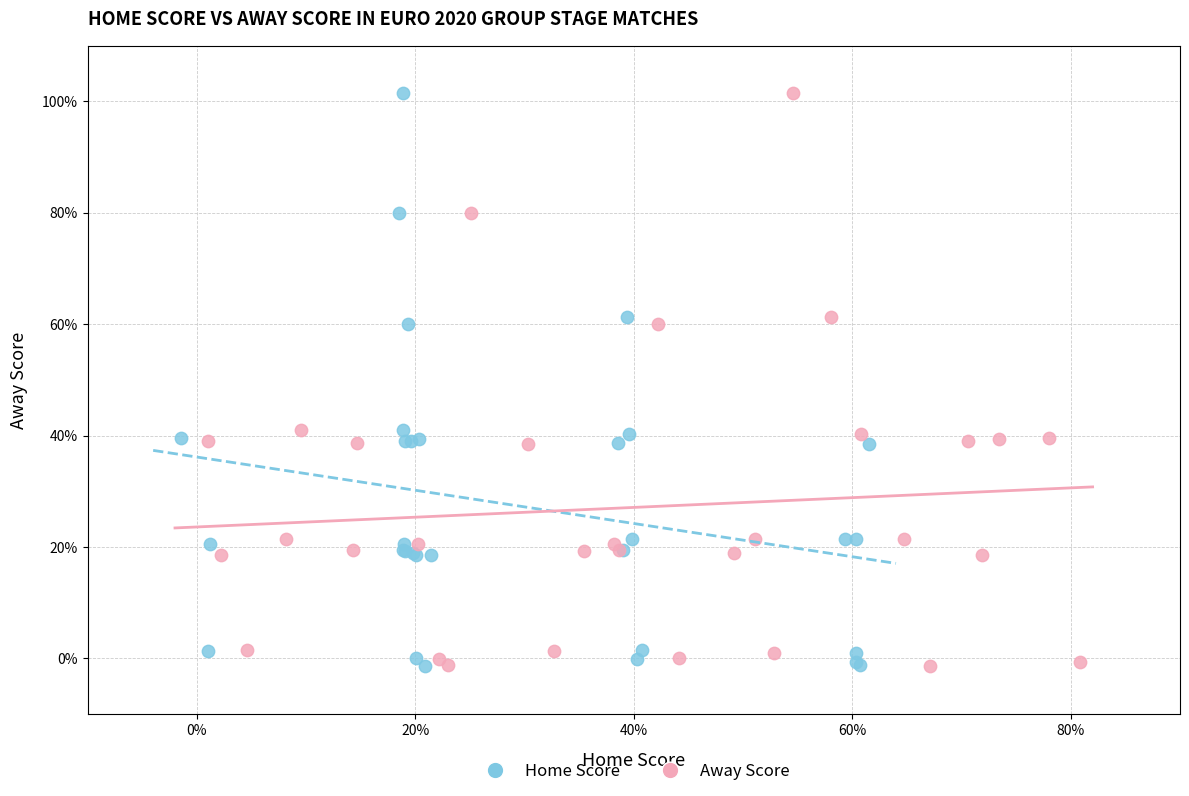

What are all the series names shown in the legend?

Home Score, Away Score